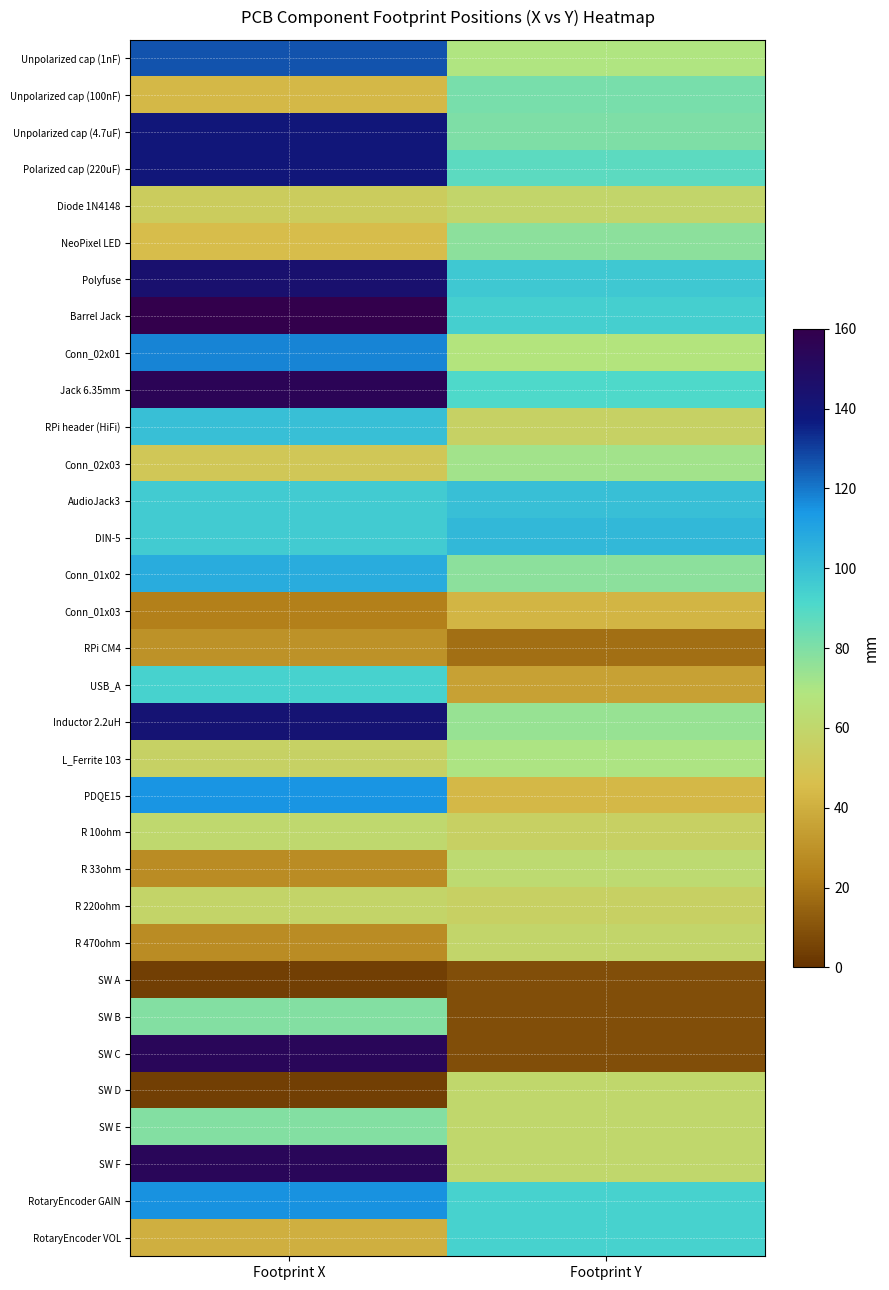

Which has a higher value, Footprint X or Footprint Y?

Footprint X